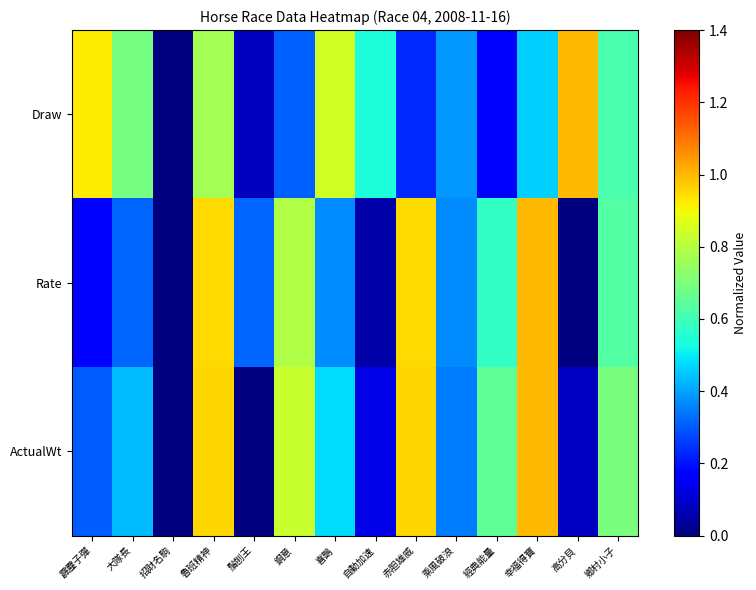

Reading left to right, transcribe all the data shown in this chart.

Draw: 霹靂子彈=0.9	大隊長=0.7	招財名駒=0.0	魯班精神=0.8	鬚刨王=0.1	鋼意=0.3	喜鵲=0.8	自動加速=0.5	赤胆雄威=0.2	乘風破浪=0.4	經典能量=0.2	幸福得寶=0.5	高分貝=1.0	鄉村小子=0.6
Rate: 霹靂子彈=0.2	大隊長=0.3	招財名駒=0.0	魯班精神=0.9	鬚刨王=0.3	鋼意=0.8	喜鵲=0.4	自動加速=0.1	赤胆雄威=0.9	乘風破浪=0.4	經典能量=0.6	幸福得寶=1.0	高分貝=0.0	鄉村小子=0.6
ActualWt: 霹靂子彈=0.3	大隊長=0.4	招財名駒=0.0	魯班精神=1.0	鬚刨王=0.0	鋼意=0.8	喜鵲=0.5	自動加速=0.1	赤胆雄威=1.0	乘風破浪=0.3	經典能量=0.7	幸福得寶=1.0	高分貝=0.1	鄉村小子=0.7